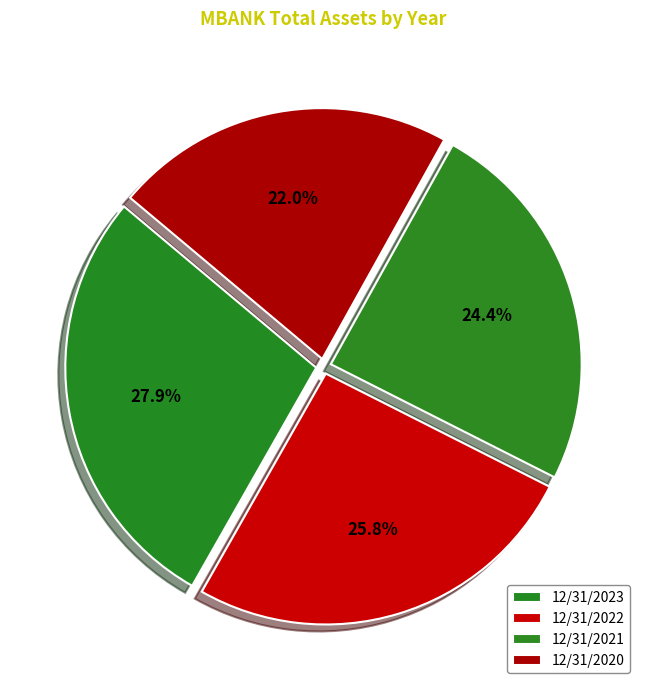

What is the ratio of the value at 12/31/2021 to the value at 12/31/2020?

1.1